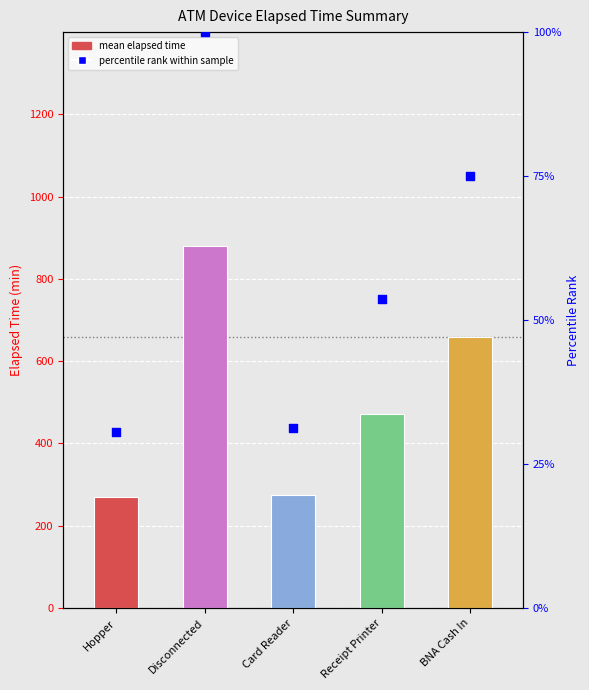

Which series has the largest total across all categories?

Elapsed_time